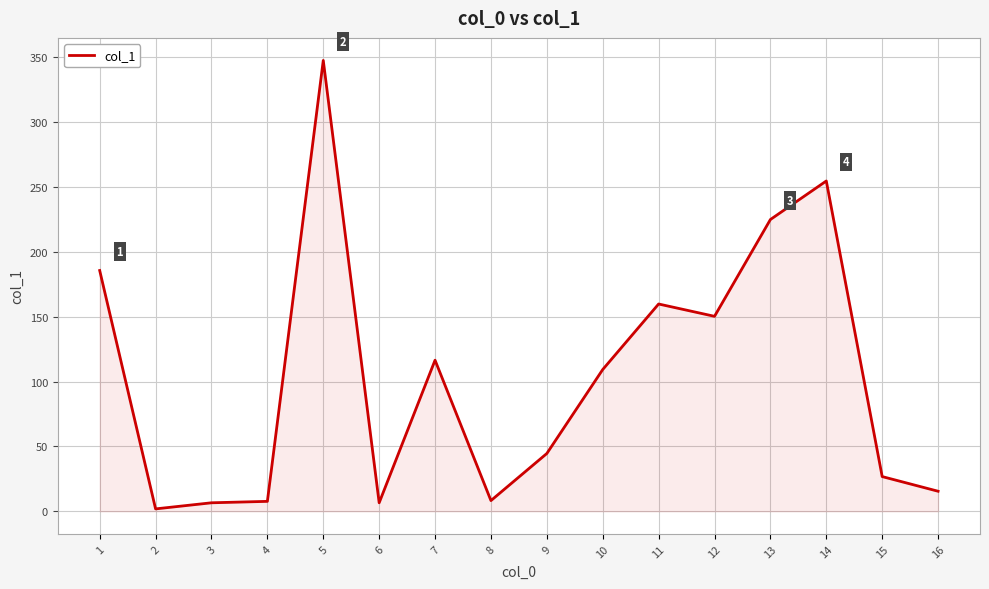

Is it true that the value at 15 is 11.0?

False